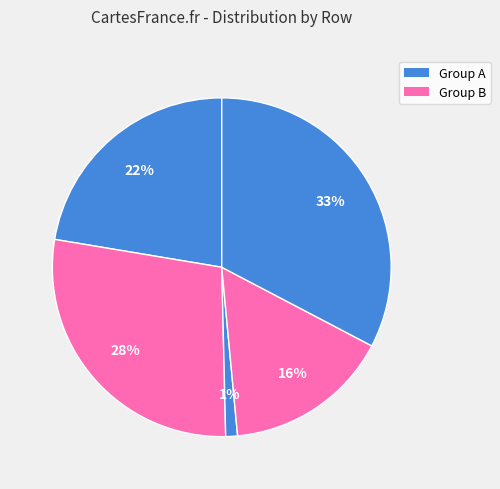

How many slices are in this pie chart?

5